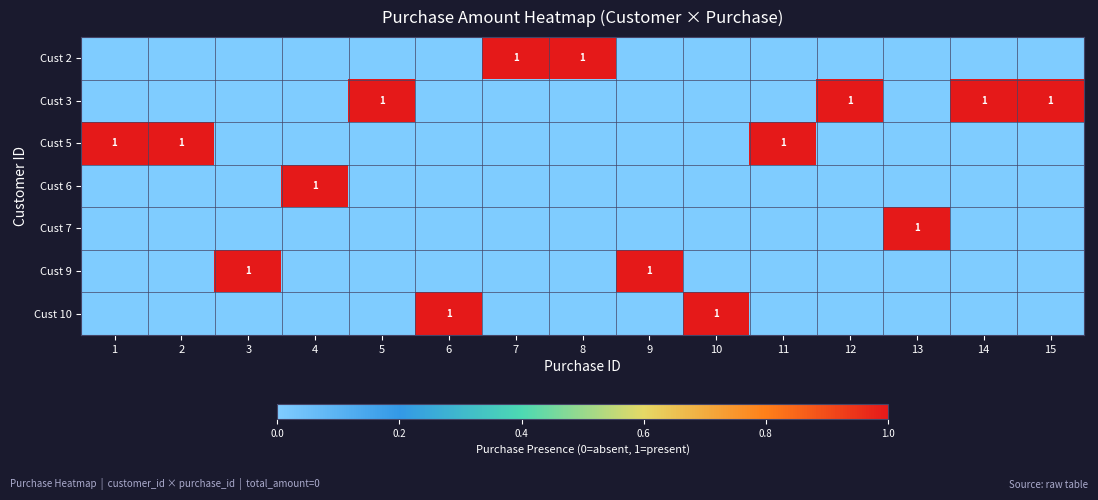

At which label does Cust 10 reach its peak?

6